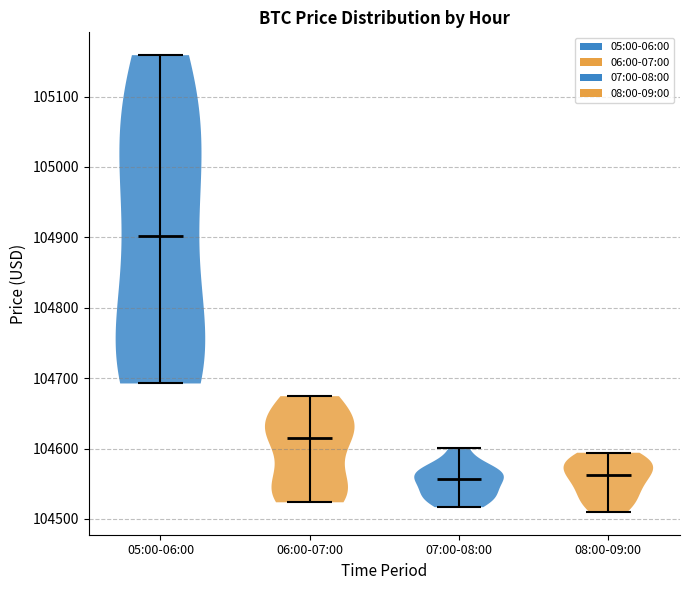

Where does the median line of the violin for 05:00-06:00 sit on the y-axis? The values are not printed on the chart, so give them approximately, as read against the axis.

104900